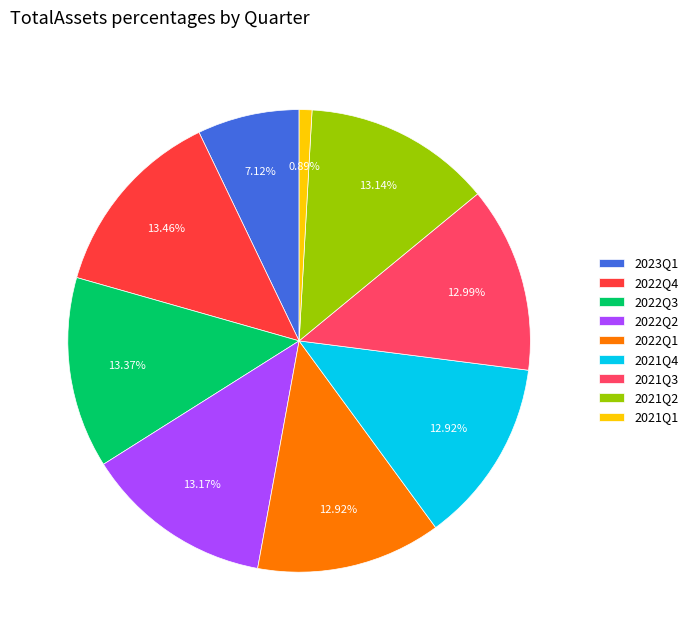

Approximately how many times larger is the value at 2022Q3 compared to 2021Q3?

1.0